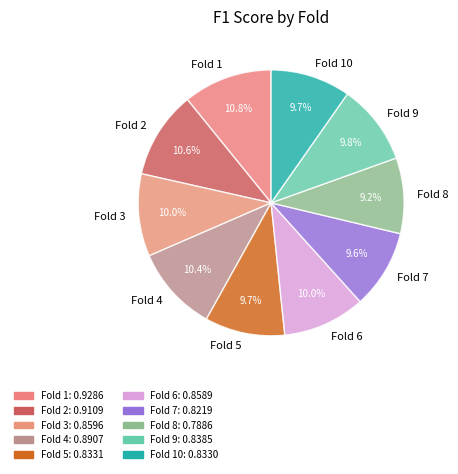

Is Fold 6 the majority of the pie?

No